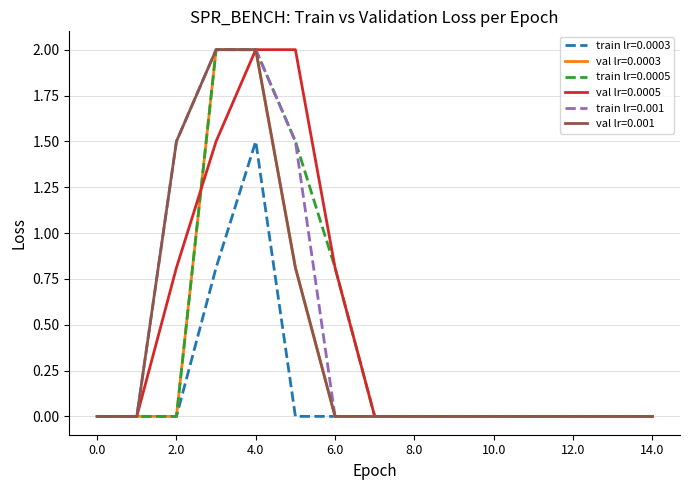

What is the maximum value shown in the chart?

2.0